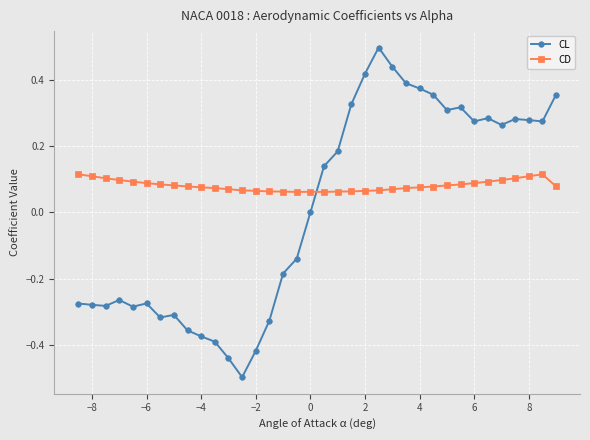

What is the minimum value for CL?

-0.5